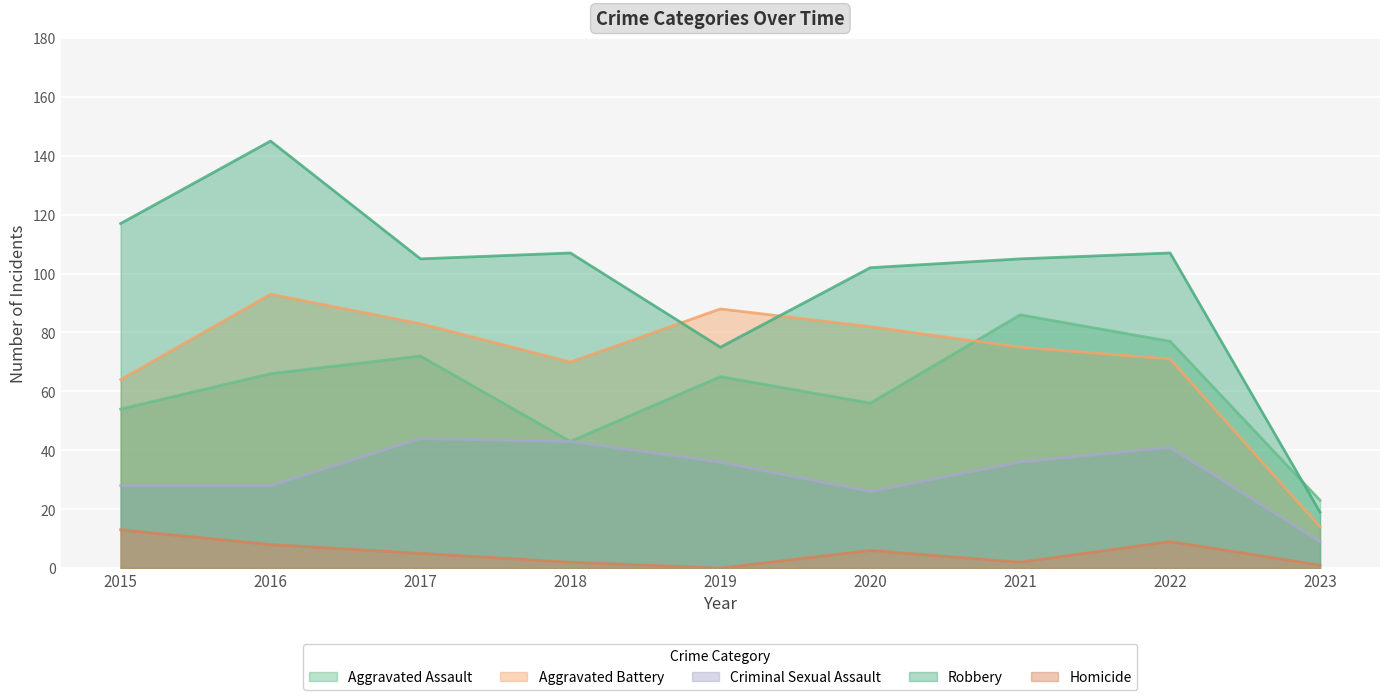

What is the difference between the maximum and minimum values in the Aggravated Battery series?

79